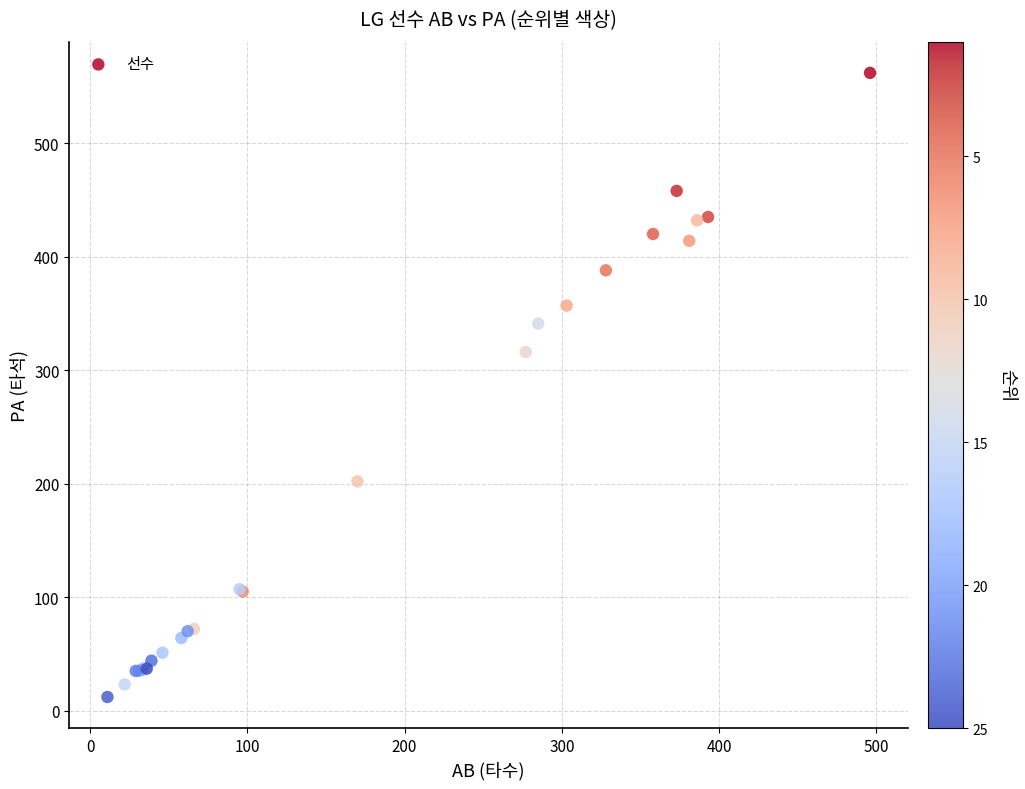

What Y value in the scatter plot is closest to 287?

316